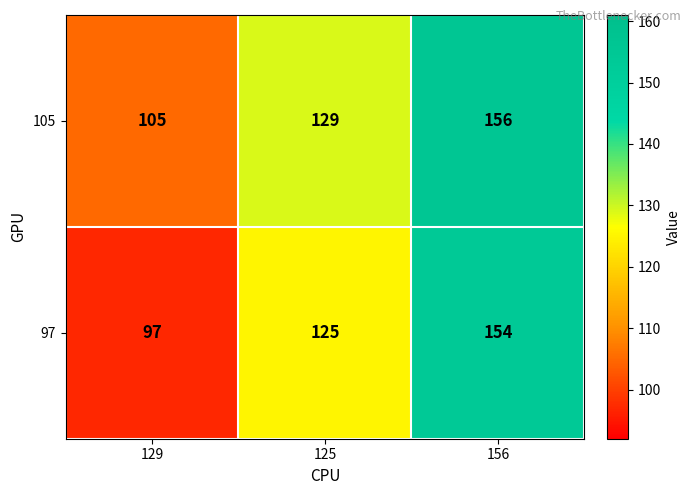

What is the difference between the maximum and minimum values in the 105 series?

51